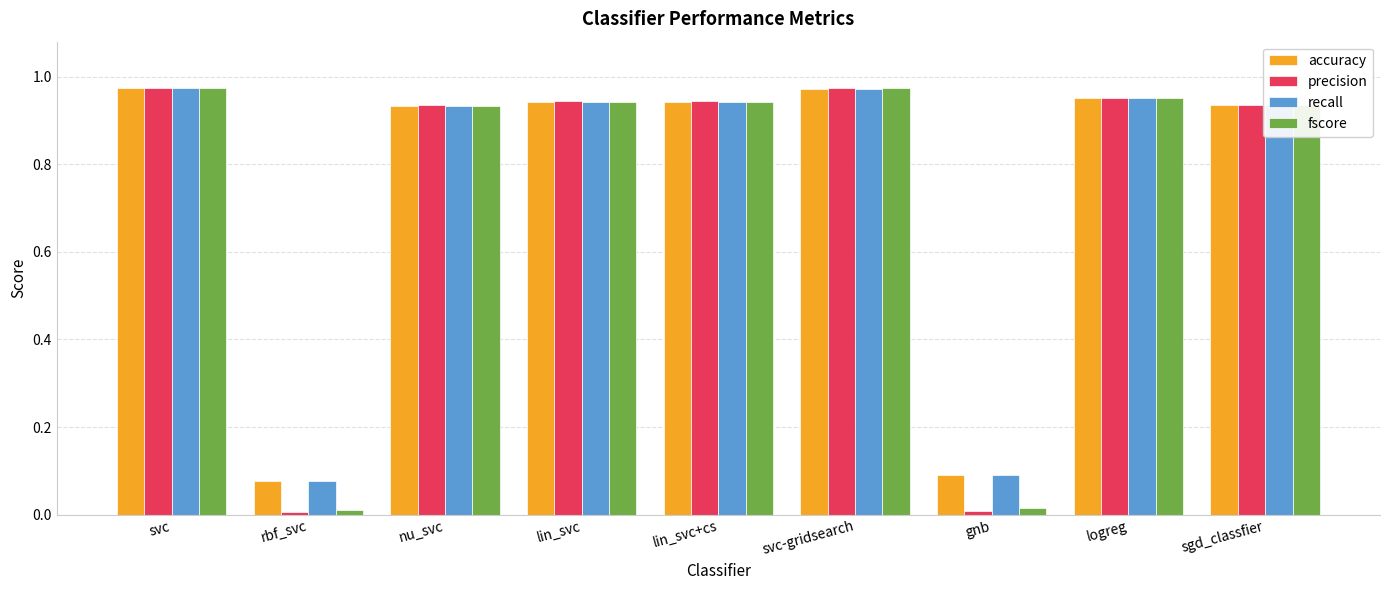

Which series has the largest range (max minus min)?

precision